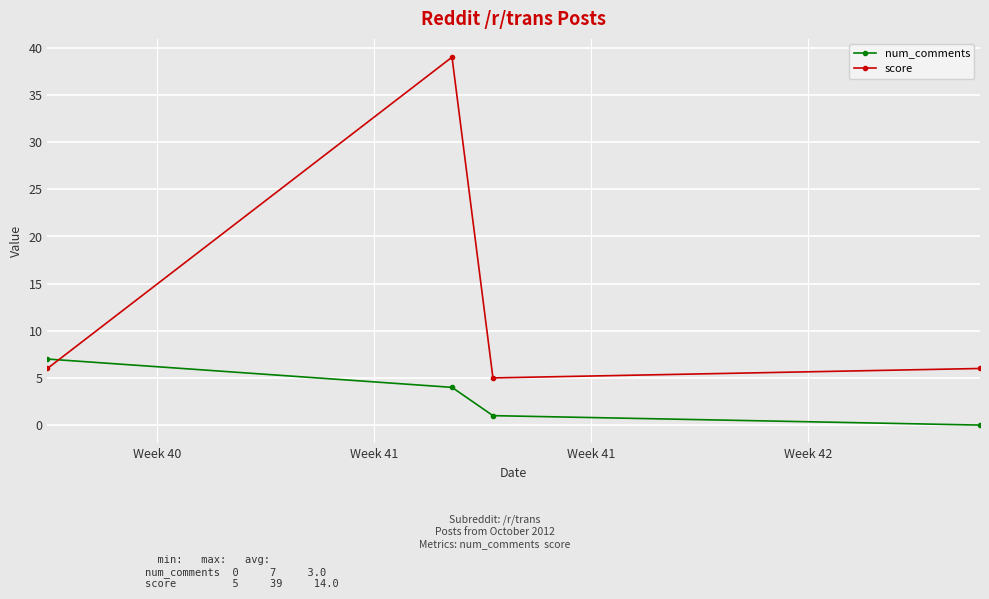

Which series has the widest spread of values?

score